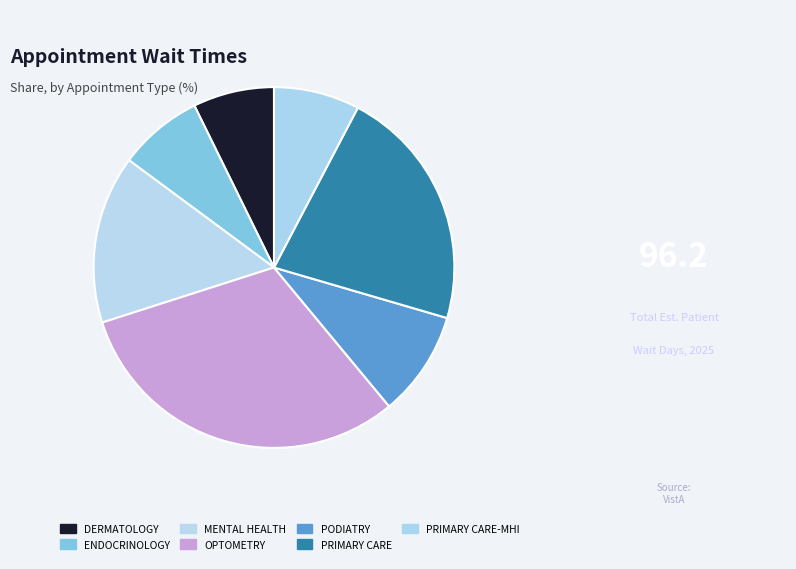

True or false: ENDOCRINOLOGY accounts for 18% of the total.

False